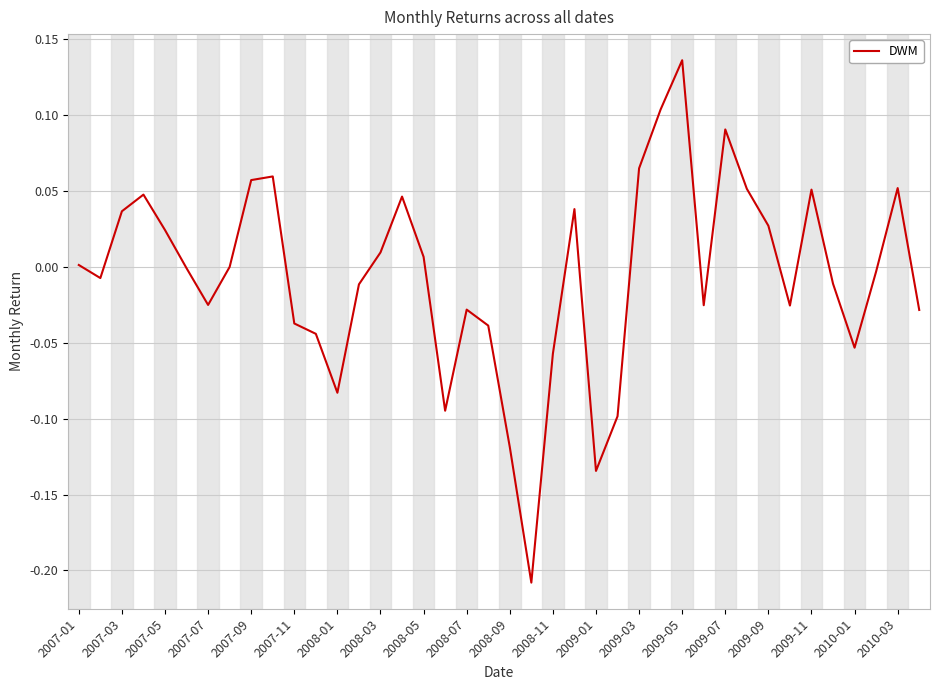

Does the chart have visible grid lines?

Yes